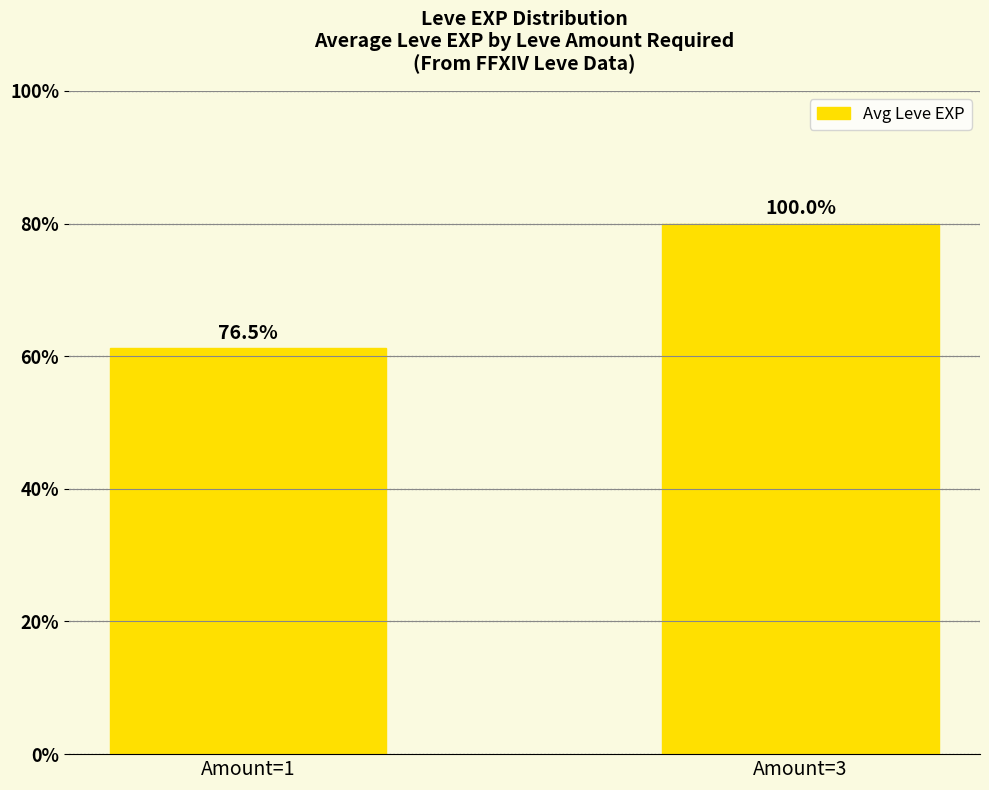

Are the bars horizontal?

No